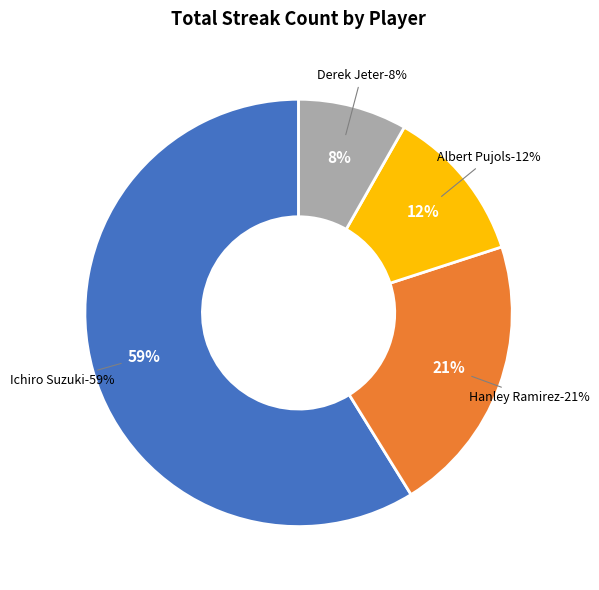

Is it true that Derek Jeter is 22% of the pie?

False